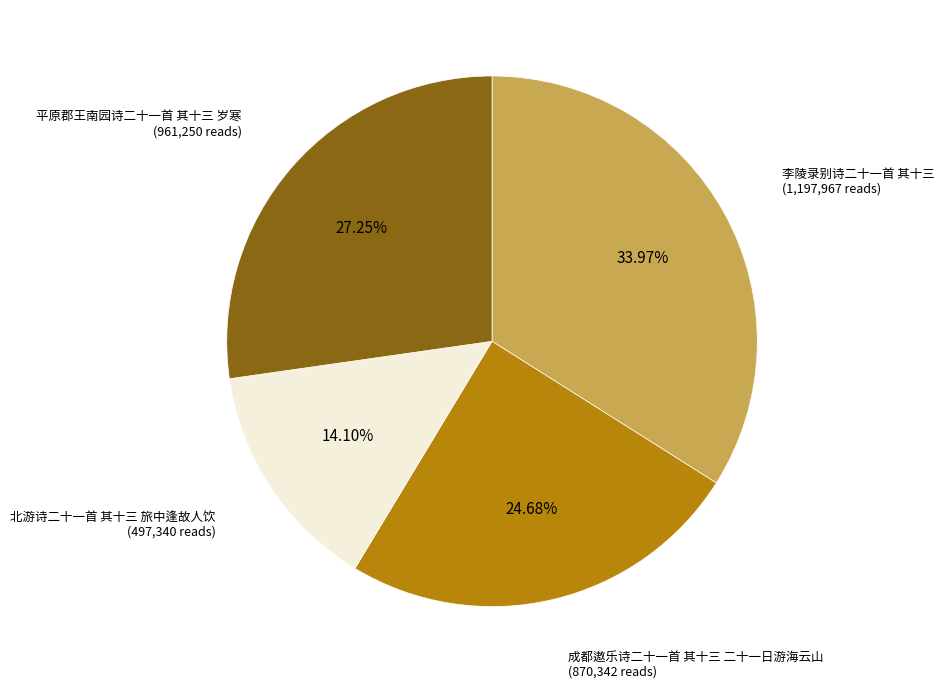

Does any single category account for the majority?

No